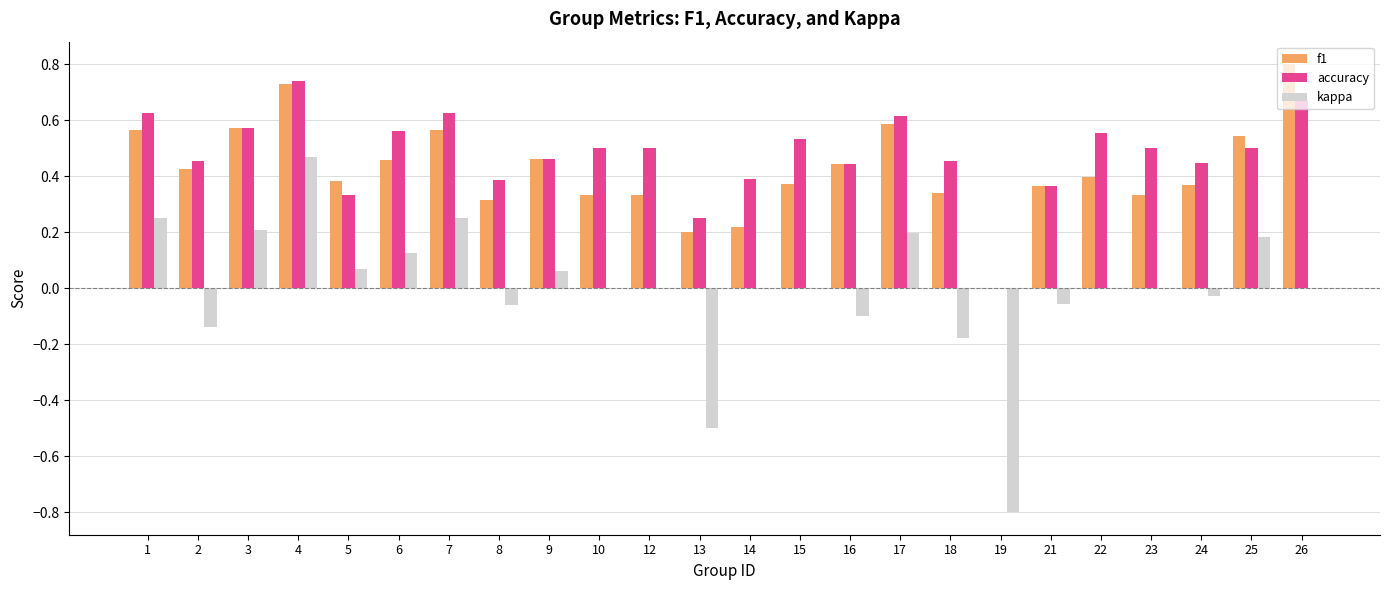

What is the sum of all accuracy values?

11.5